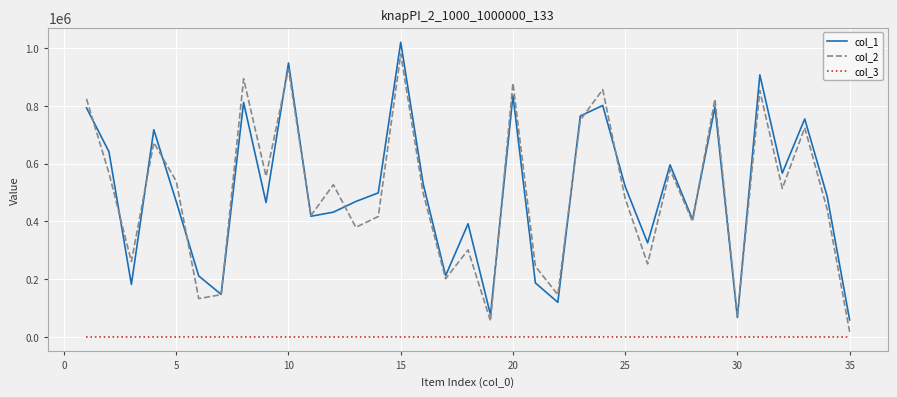

True or false: col_3 and col_1 cross at least once.

False